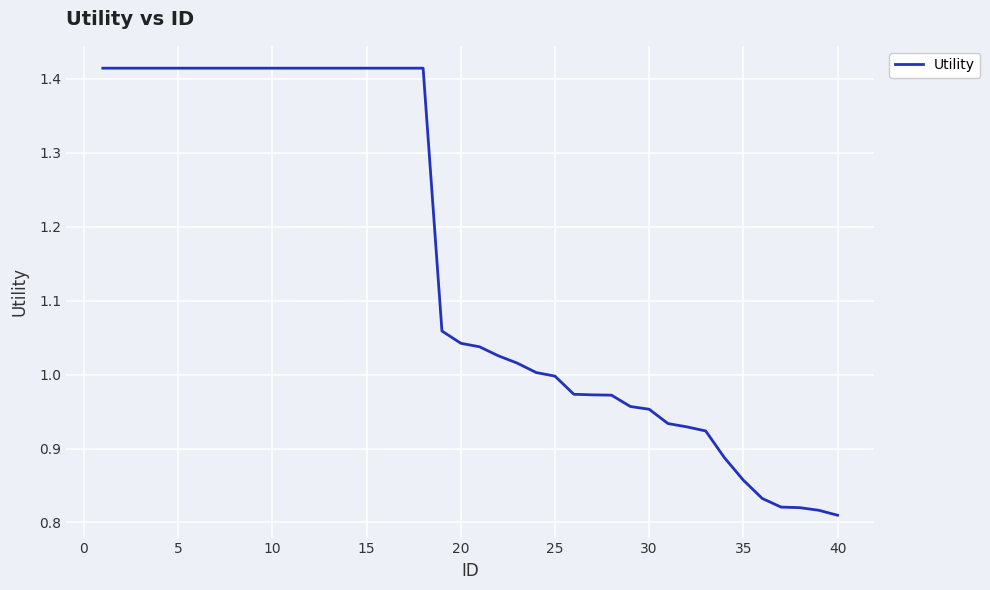

What is the difference between the maximum and minimum values?

0.6